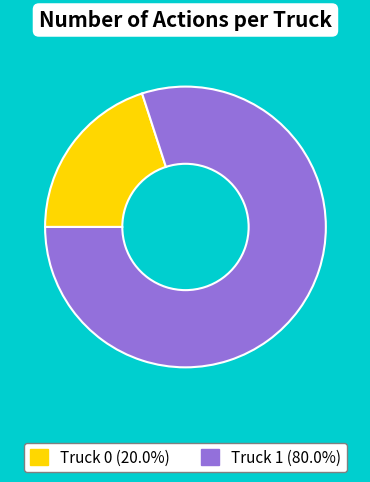

Is there a majority slice in this chart?

Yes